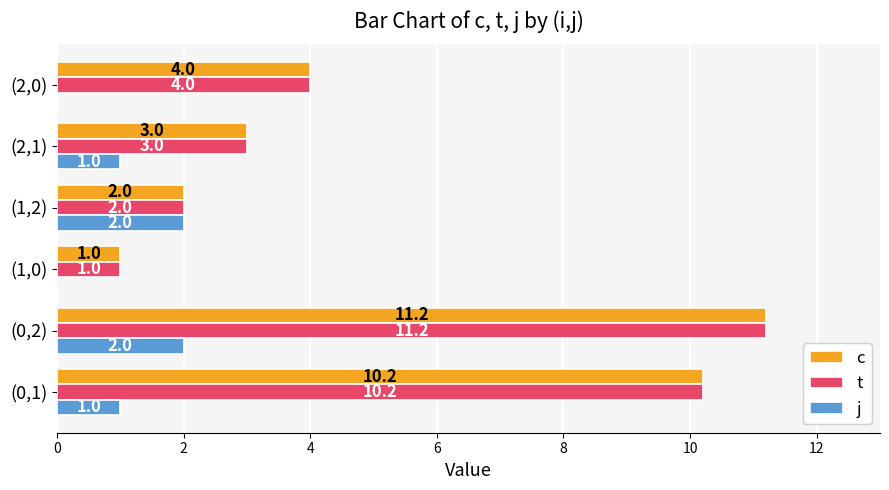

What is the highest value of the j series?

2.0